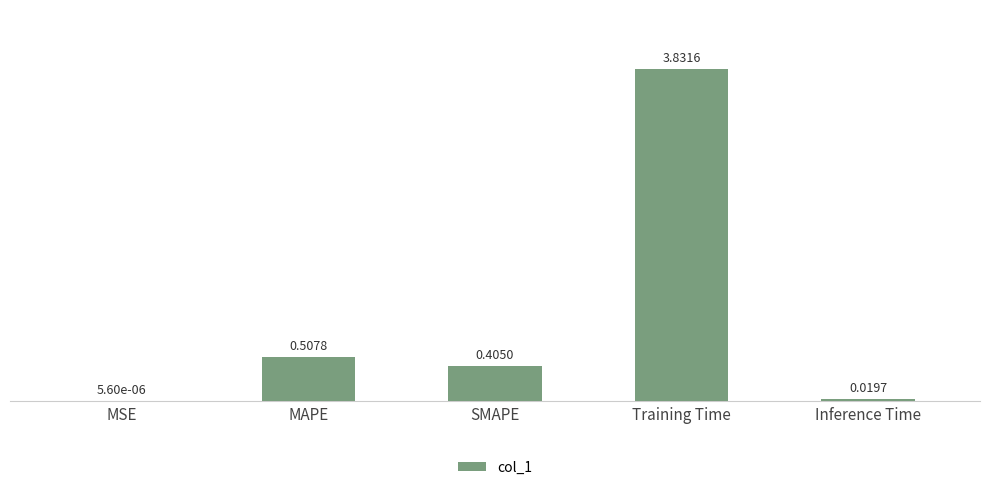

At which label is the value closest to 1?

MAPE